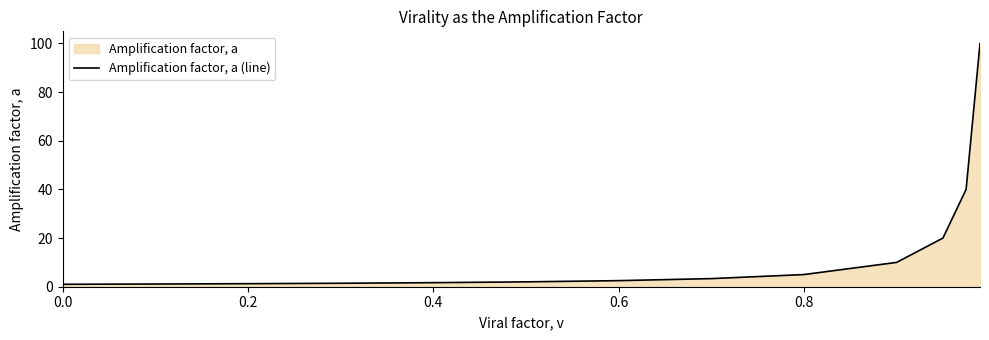

What is the difference between the maximum and minimum values?

99.0